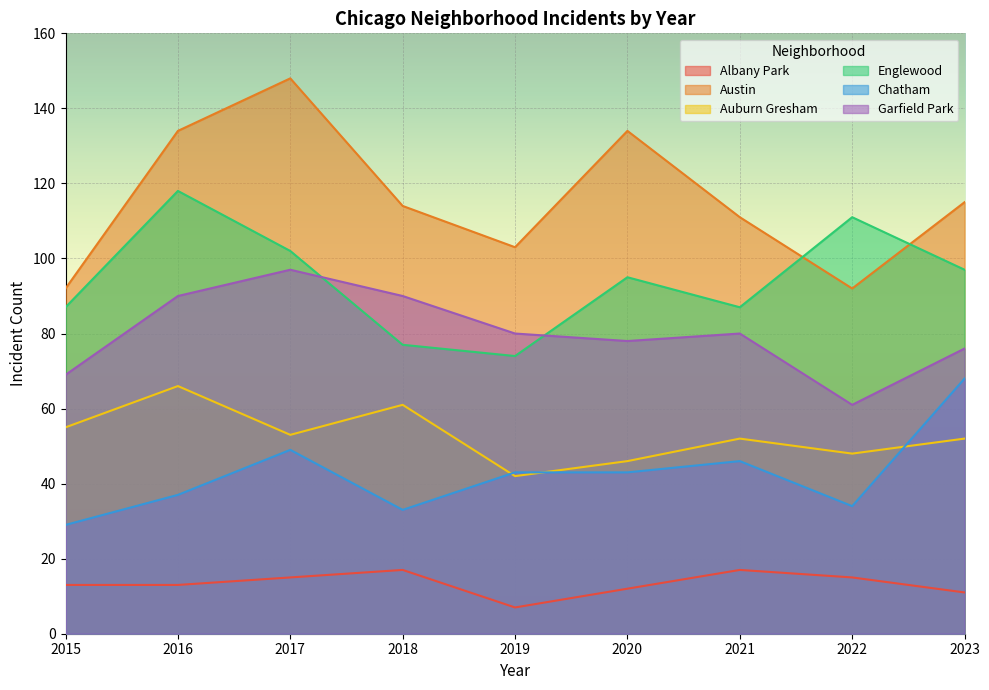

How many lines are shown in the chart?

6